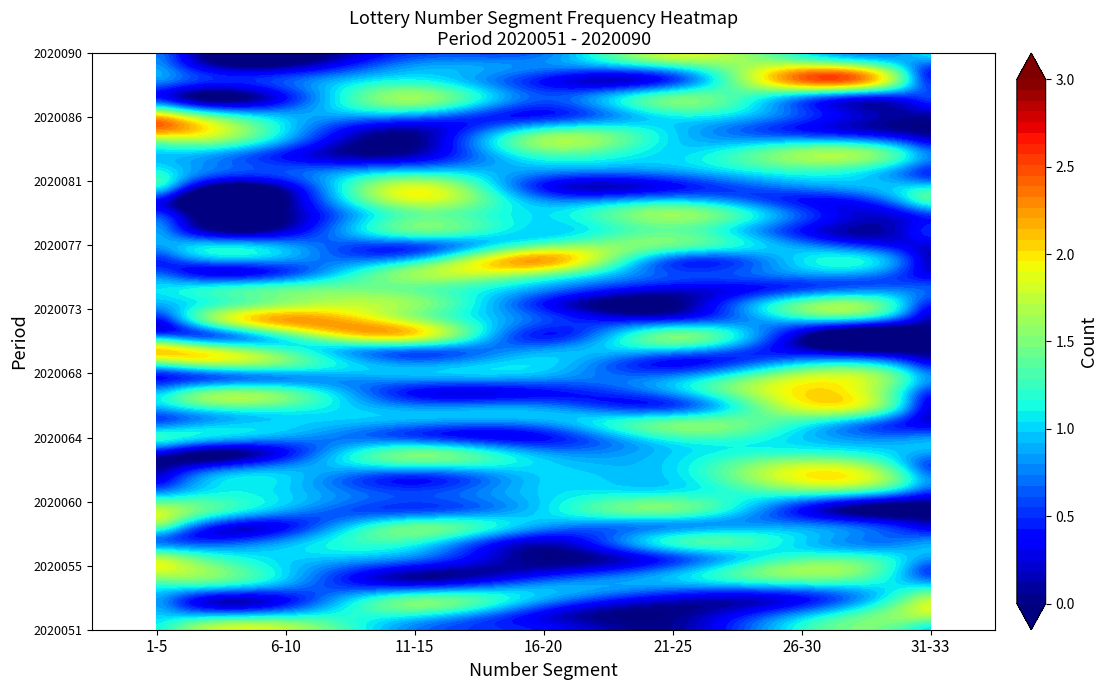

What is the sum of the 16-20 values at 2020054 and 2020090?

1